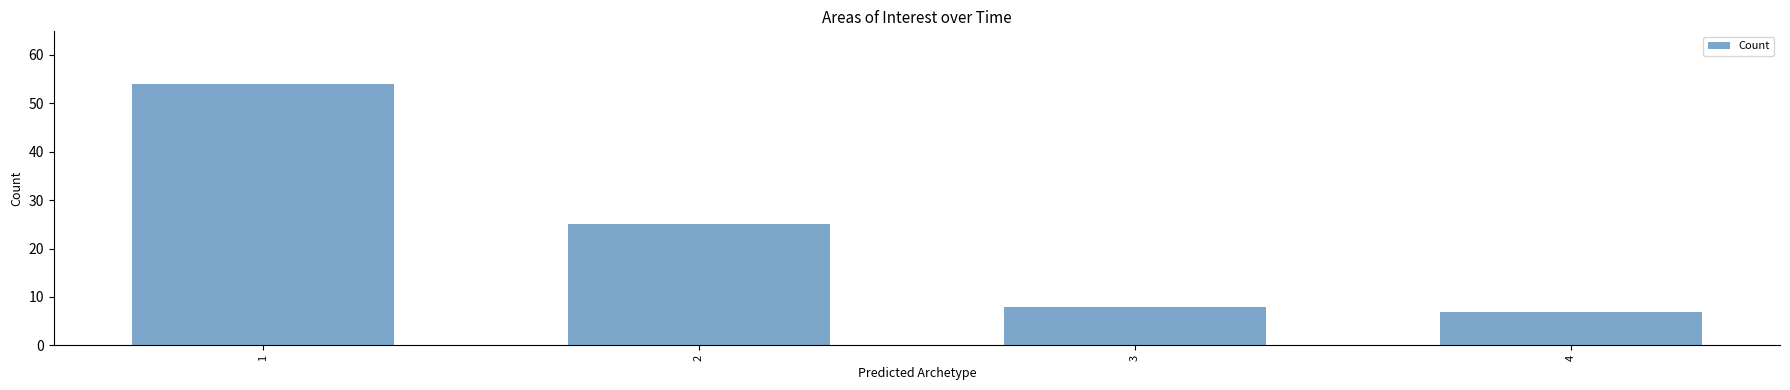

What is the smallest value displayed?

7